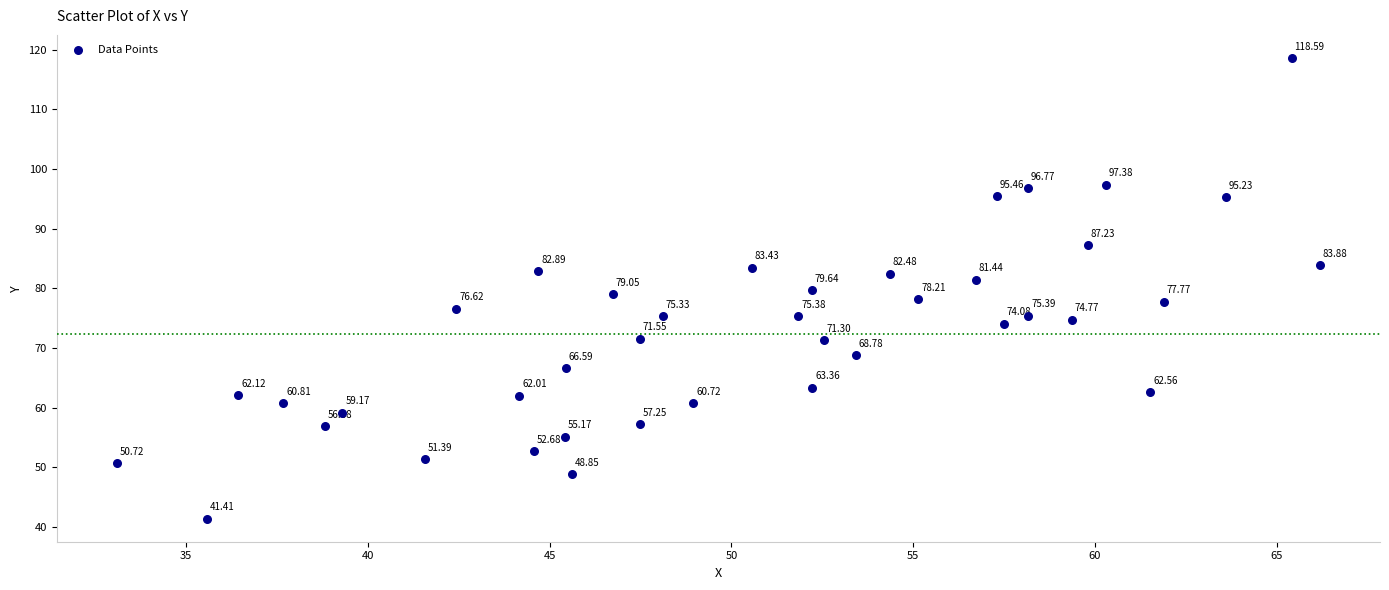

What is the range of X values (max minus min)?

33.1